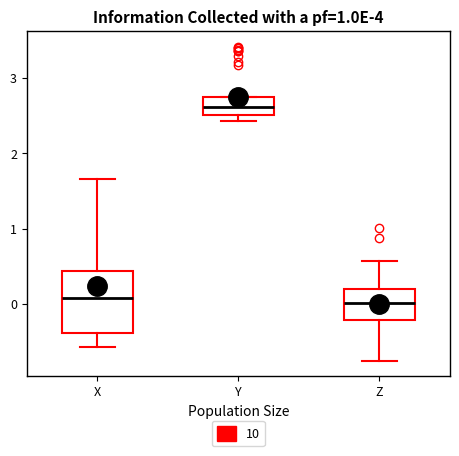

Reading left to right, read every box against the y-axis: the position of its median line, the range the box covers, and the ends of its whiskers. The values are not printed on the chart, so give them approximately, as read against the axis.

X: median 0.1, box -0.4 to 0.4, whiskers -0.6 to 1.7
Y: median 2.6, box 2.5 to 2.7, whiskers 2.4 to 2.7
Z: median 0.0, box -0.2 to 0.2, whiskers -0.7 to 0.6